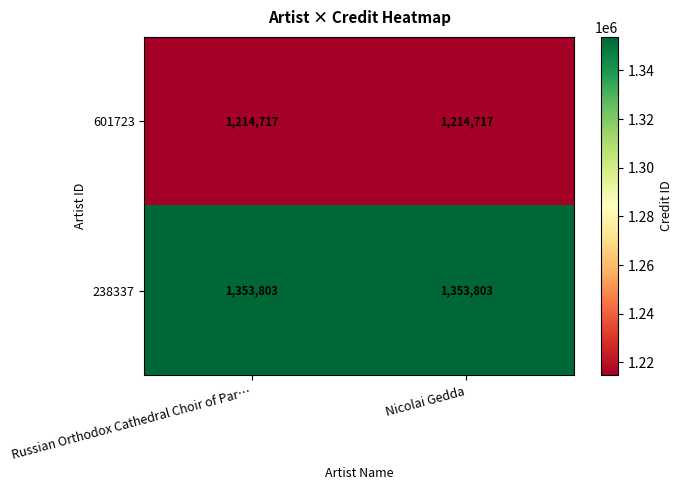

Reading right to left, list all the values displayed in this chart.

601723: Nicolai Gedda=1214717	Russian Orthodox Cathedral Choir of Par…=1214717
238337: Nicolai Gedda=1353803	Russian Orthodox Cathedral Choir of Par…=1353803